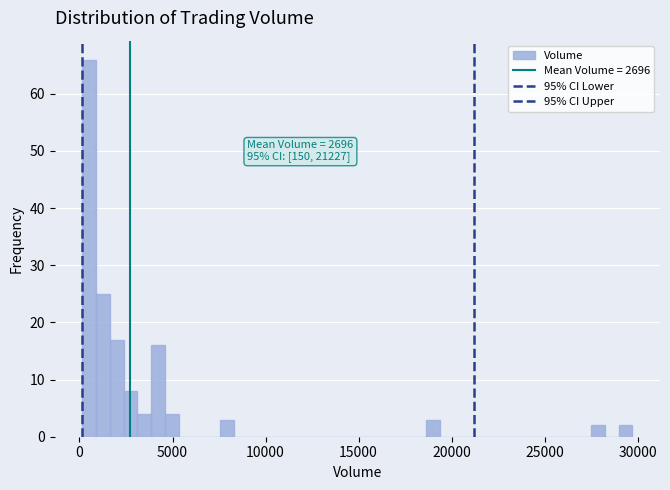

Read against the x-axis, roughly where is the centre of the tallest bar?

500